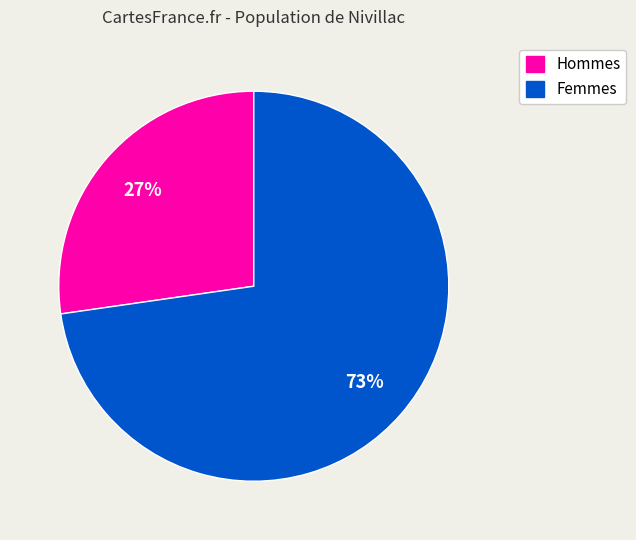

Does any single category account for the majority?

Yes